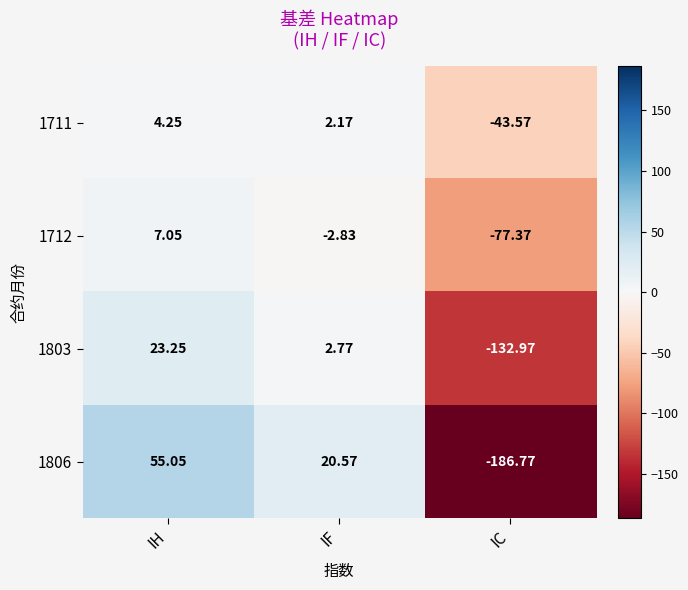

At which category is the sum across all series the highest?

IH